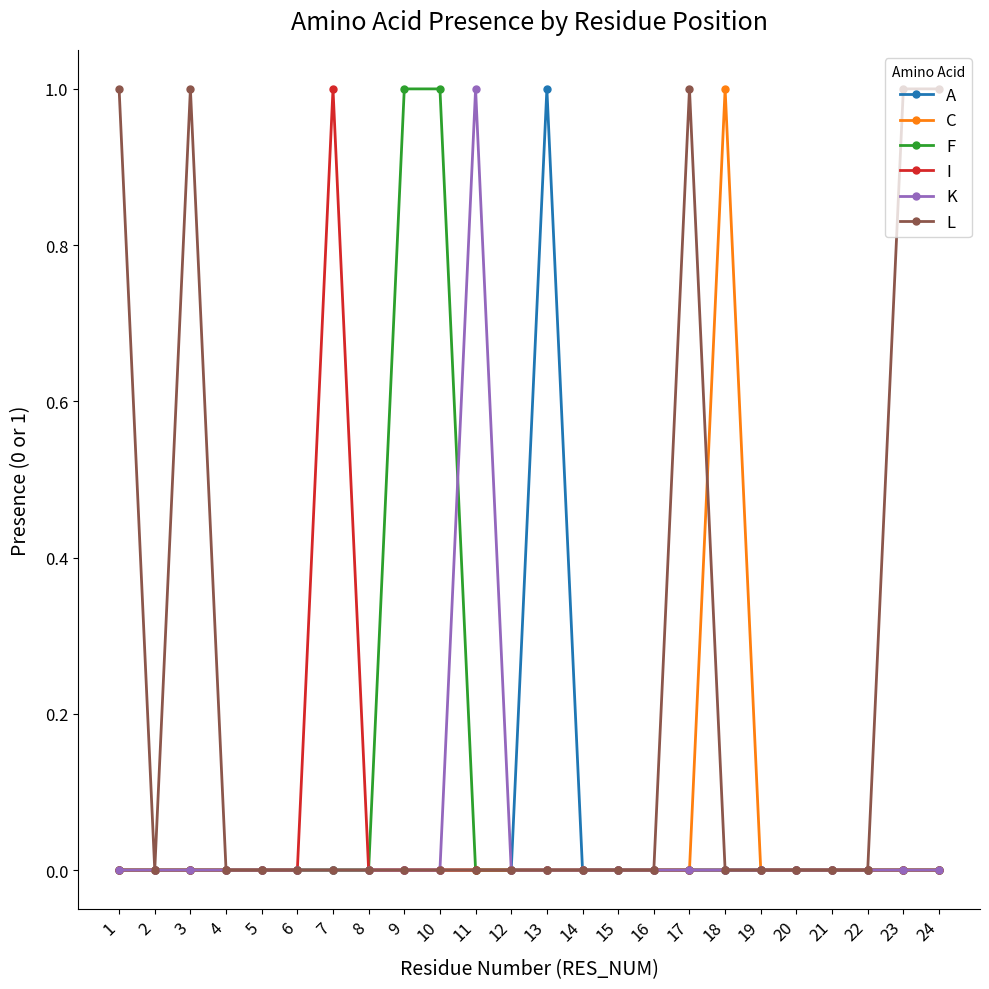

Count the F values in the range 0 to 1.

24